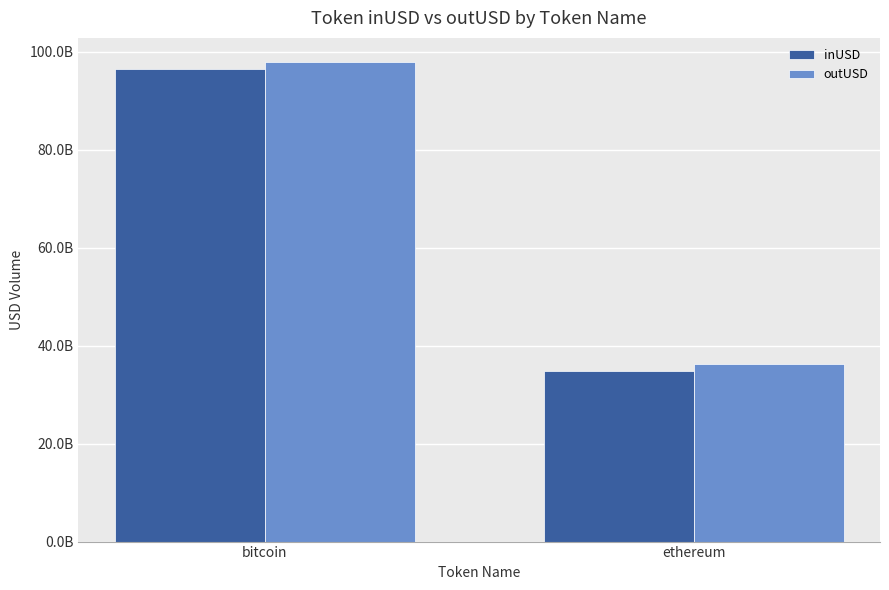

At ethereum, list the series in order from largest to smallest.

outUSD, inUSD